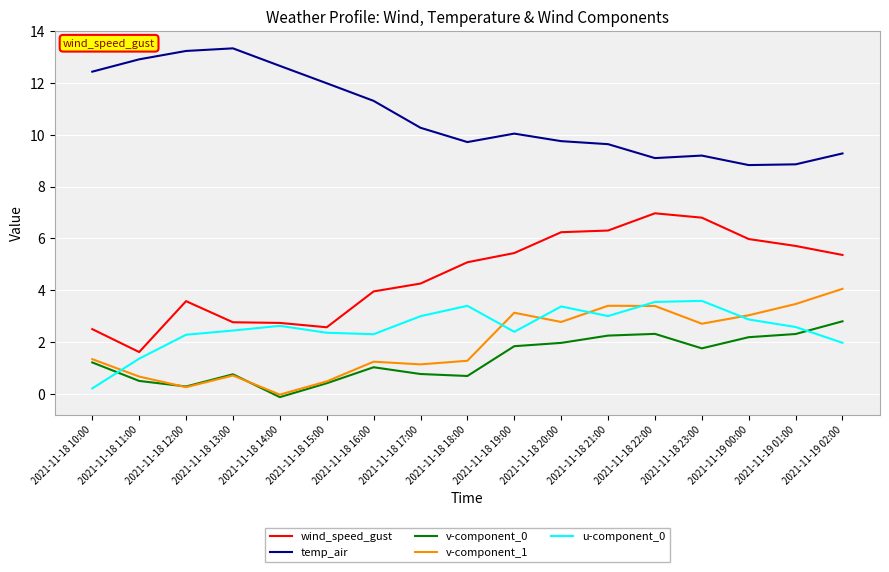

Between 2021-11-18 13:00 and 2021-11-18 17:00, which series saw the biggest shift?

temp_air